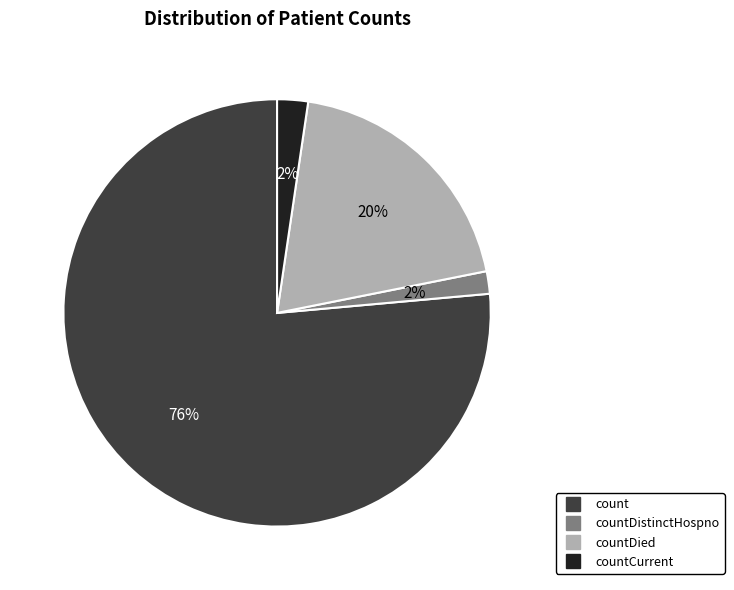

Is there a majority slice in this chart?

Yes